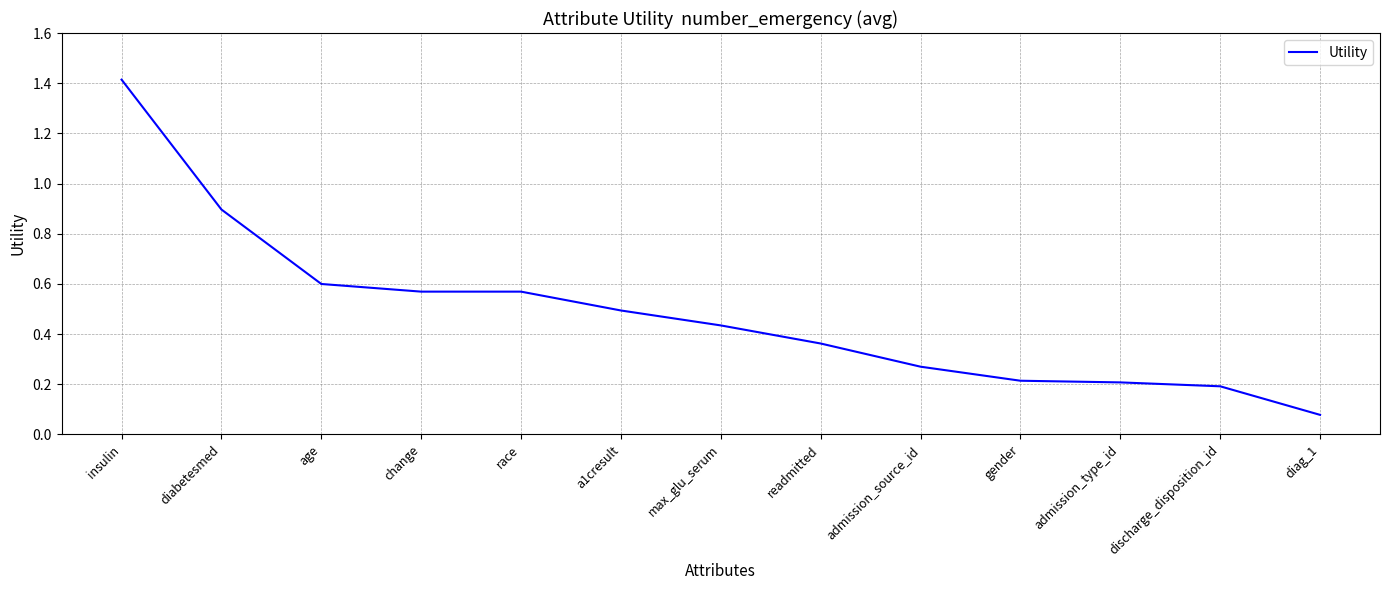

How many lines are shown in the chart?

1